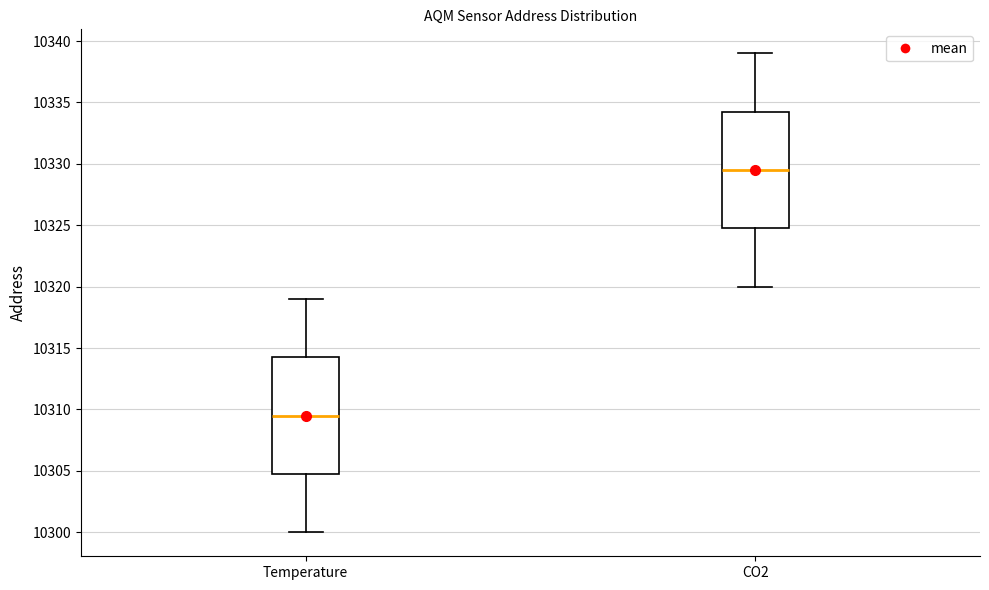

Which box's median line is the highest?

CO2